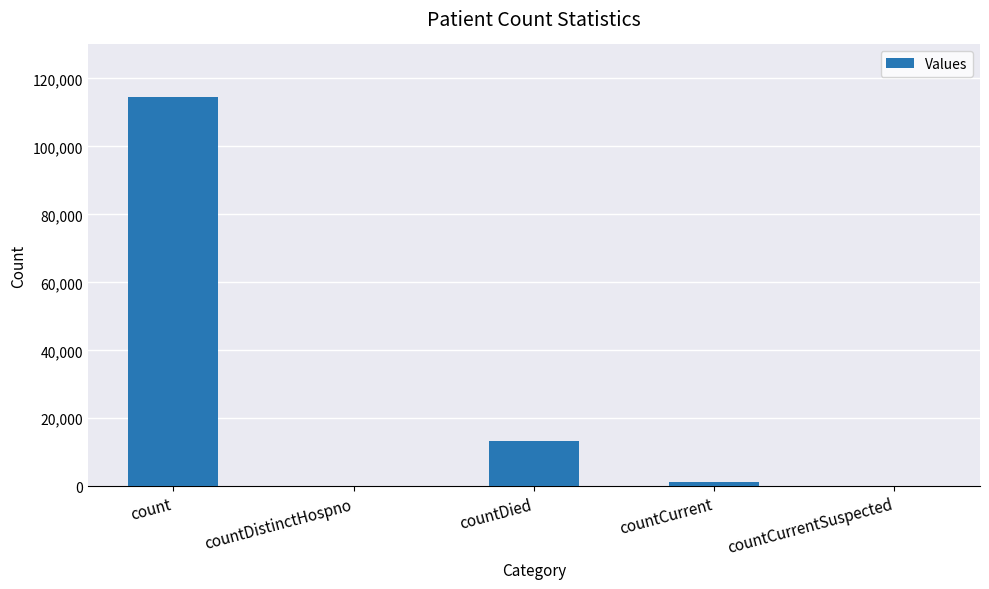

True or false: the data shows 0 at countCurrentSuspected.

True